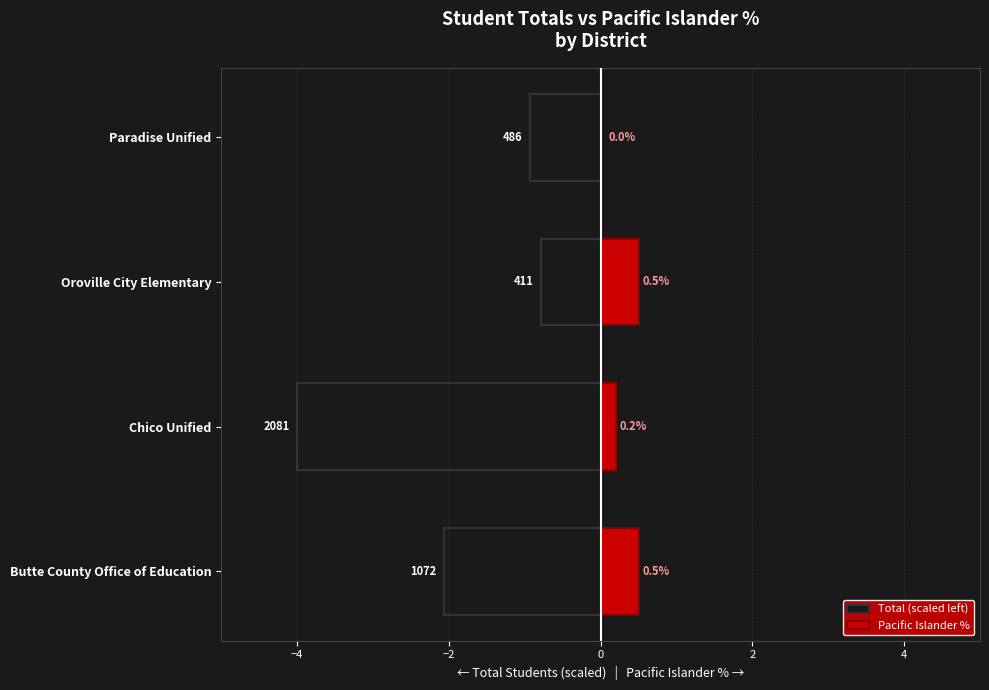

Between Oroville City Elementary and Paradise Unified, which series saw the biggest shift?

Pacific Islander %